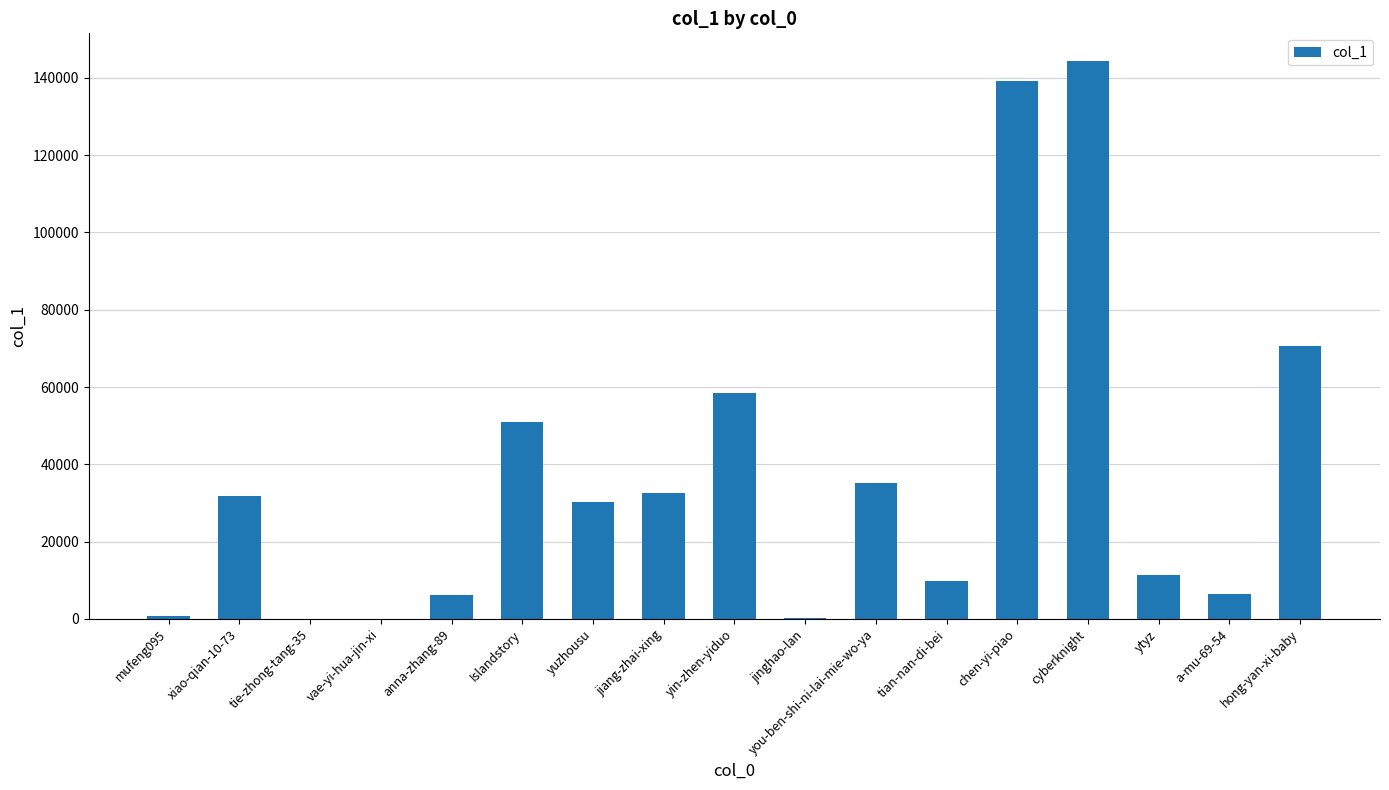

What is the change in value from chen-yi-piao to ytyz?

-127810